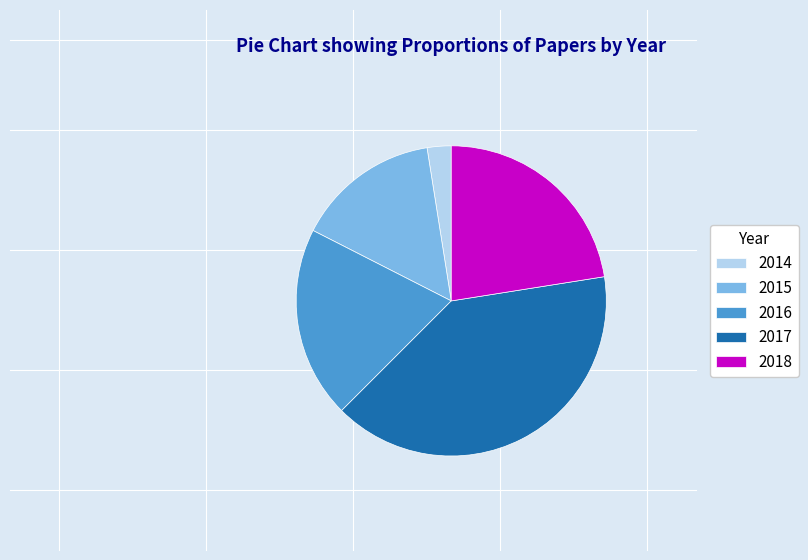

Is it true that 2015 is 15% of the pie?

True